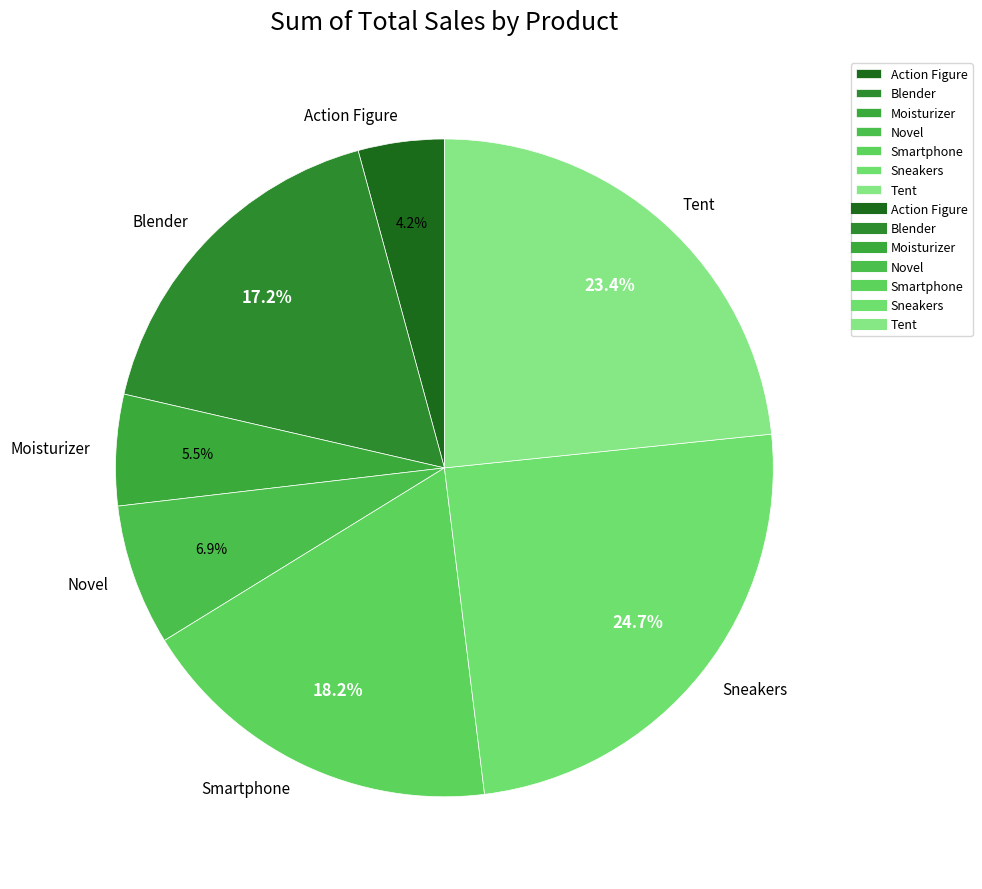

Which has a higher value, Sneakers or Action Figure?

Sneakers